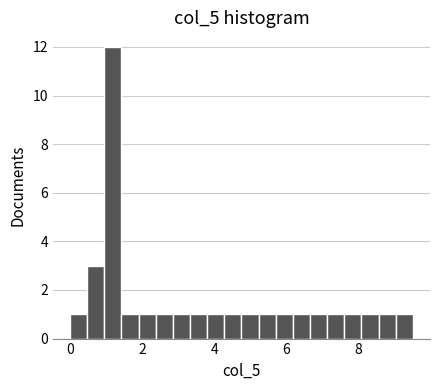

Read against the x-axis, roughly where is the centre of the tallest bar?

1.2